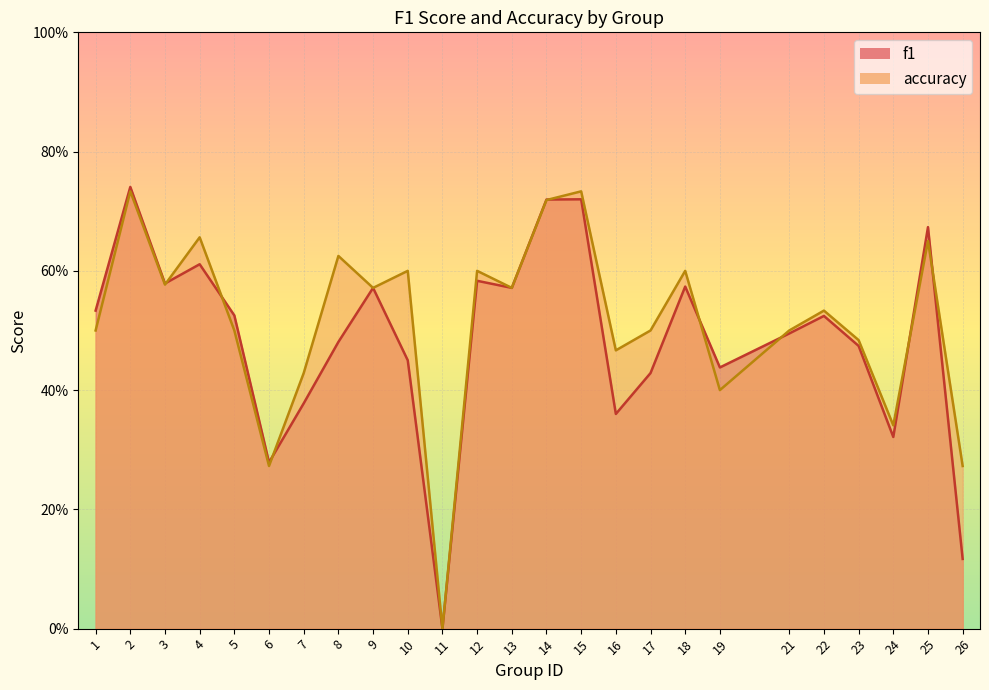

What is the sum of the accuracy values at 22 and 12?

1.1